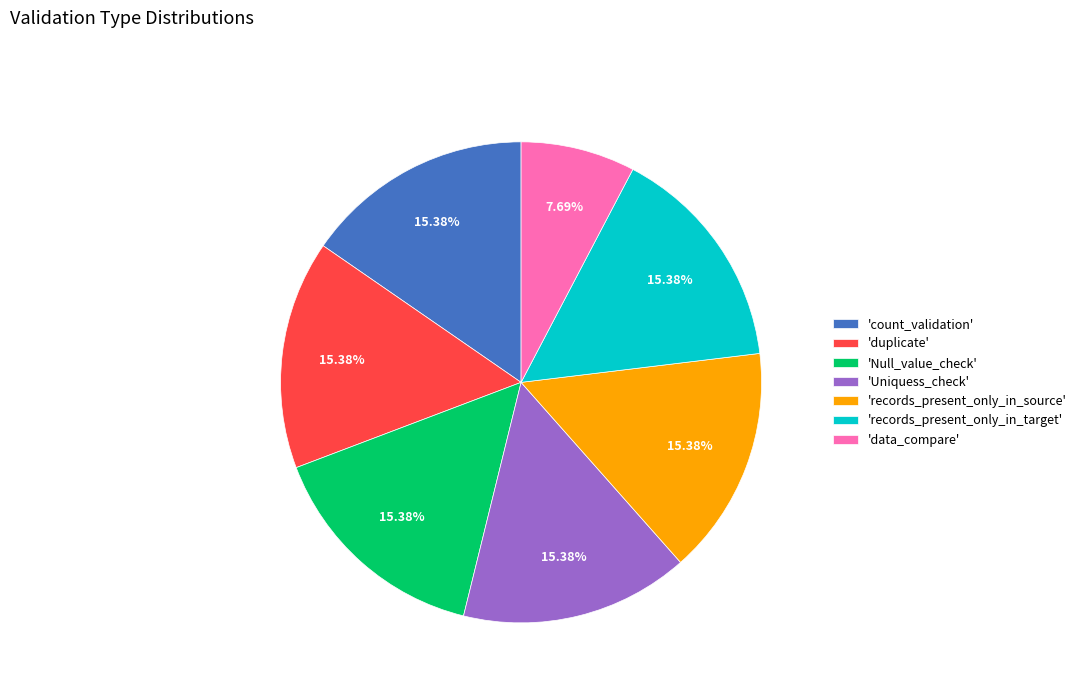

Do 'records_present_only_in_source' and 'Uniquess_check' together represent more than half of the pie?

No